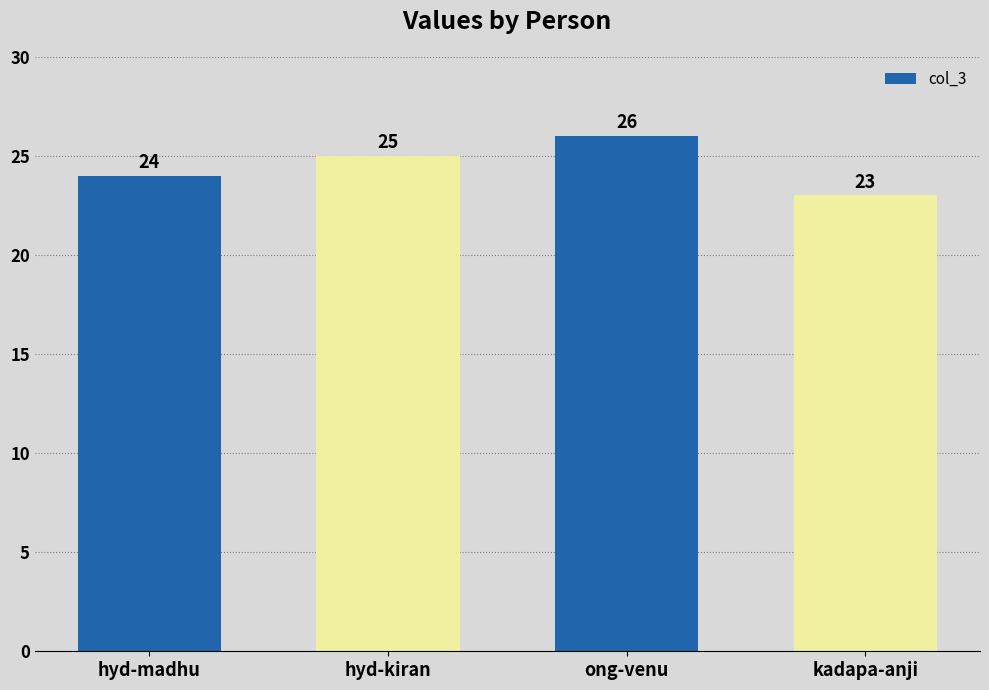

Reading left to right, transcribe all the data shown in this chart.

hyd-madhu=24	hyd-kiran=25	ong-venu=26	kadapa-anji=23